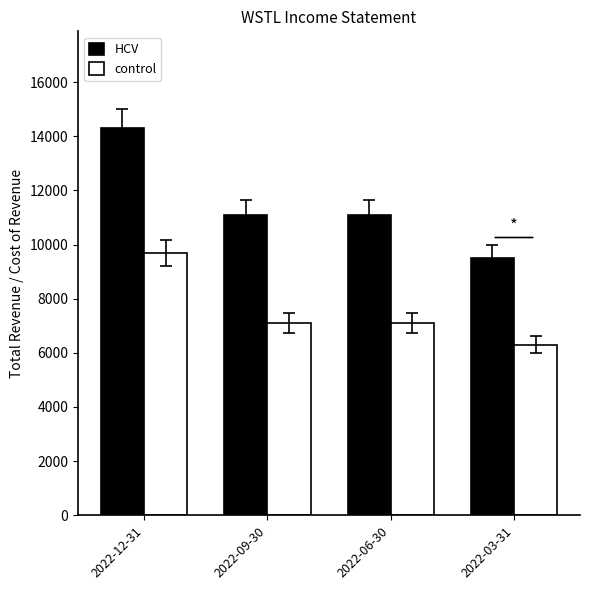

Is it true that control equals 12296 at 2022-09-30?

False